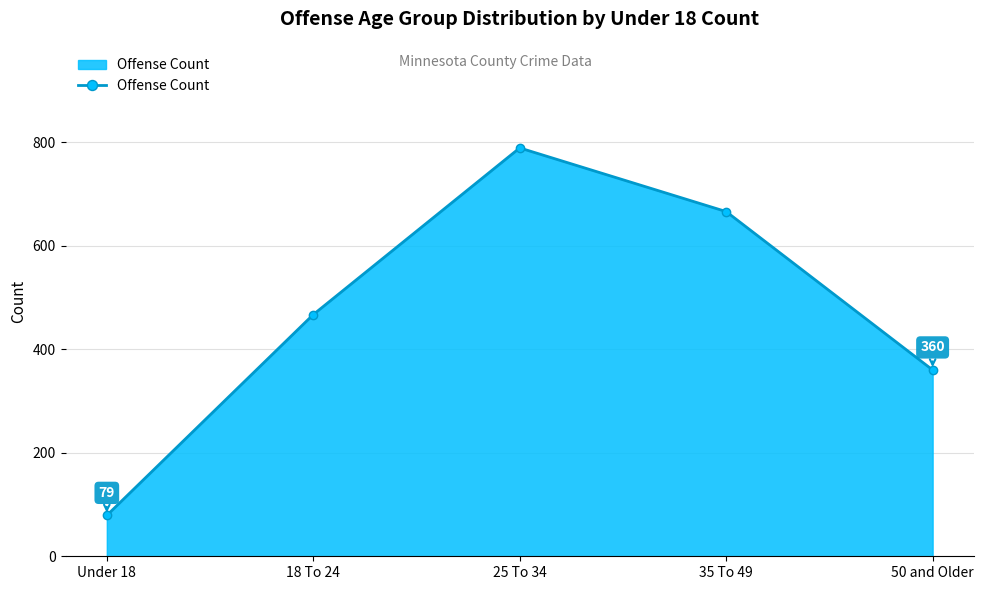

What is the change in value from 35 To 49 to 50 and Older?

-306